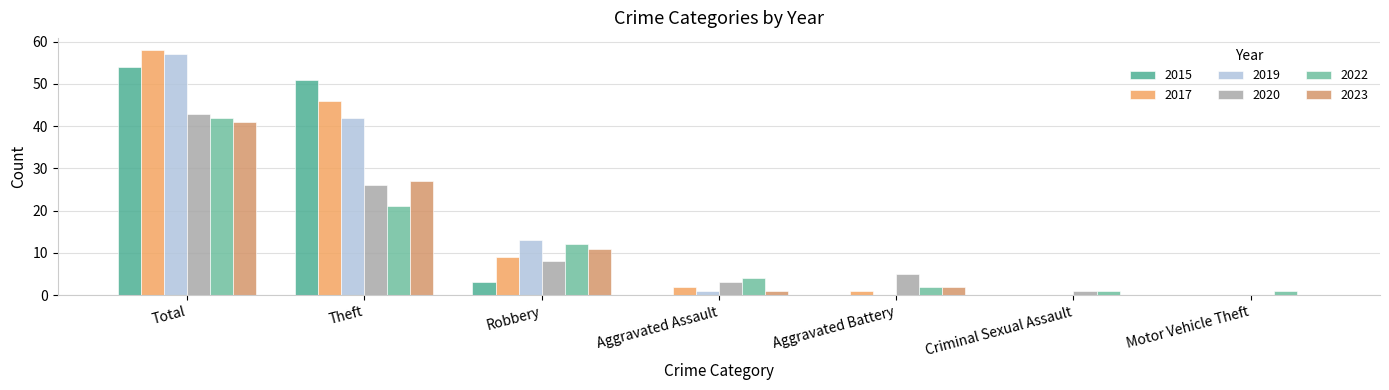

What is the sum of the 2023 values at Aggravated Assault and Theft?

28